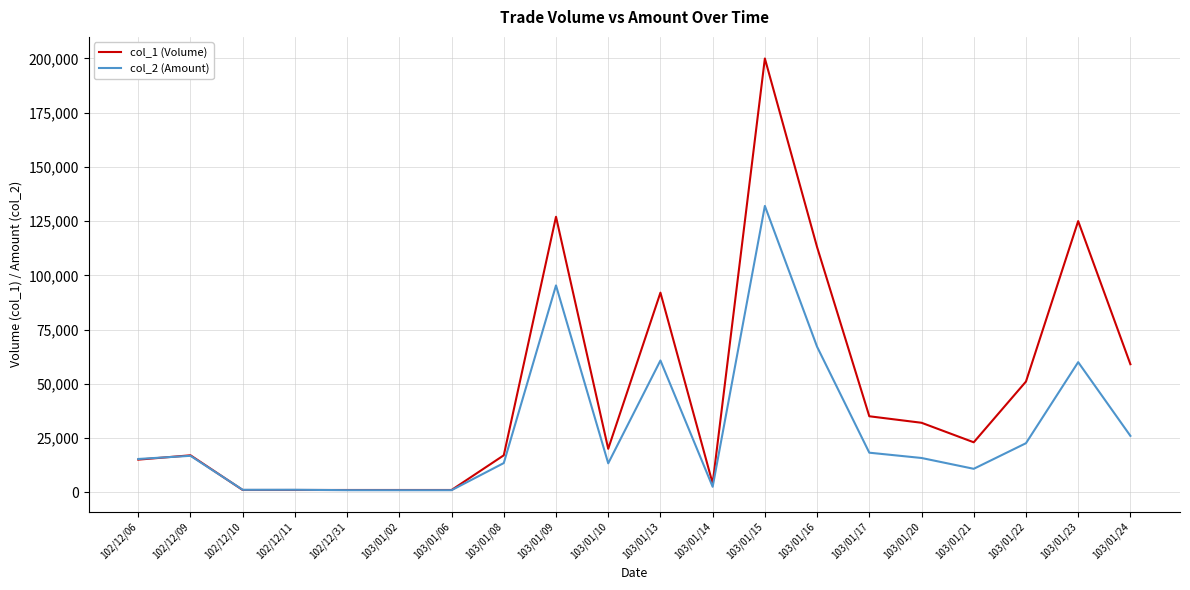

What is the greatest value displayed?

200000